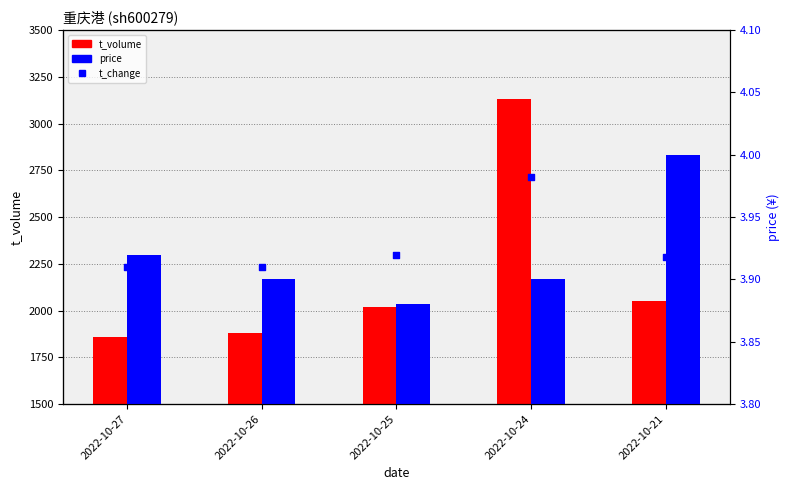

Which series has the widest spread of Y values?

t_volume